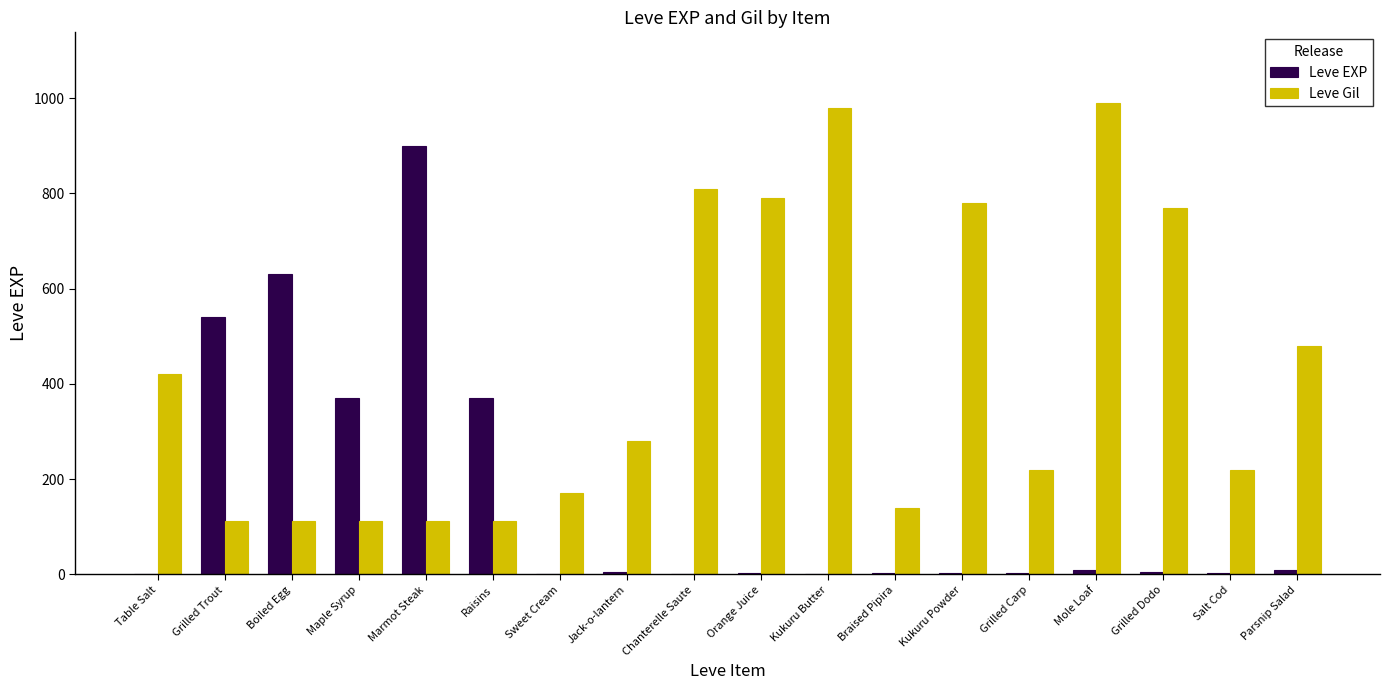

The Leve Gil series shows 770 at Grilled Dodo. True or false?

True